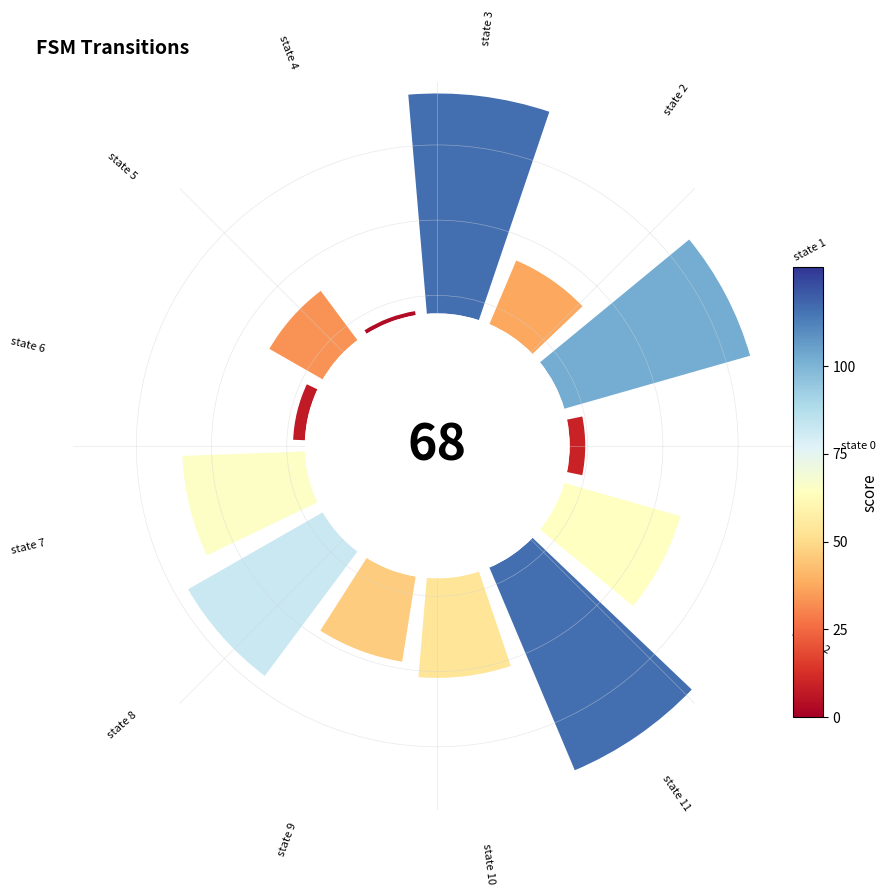

Count the number of slices in the pie.

13